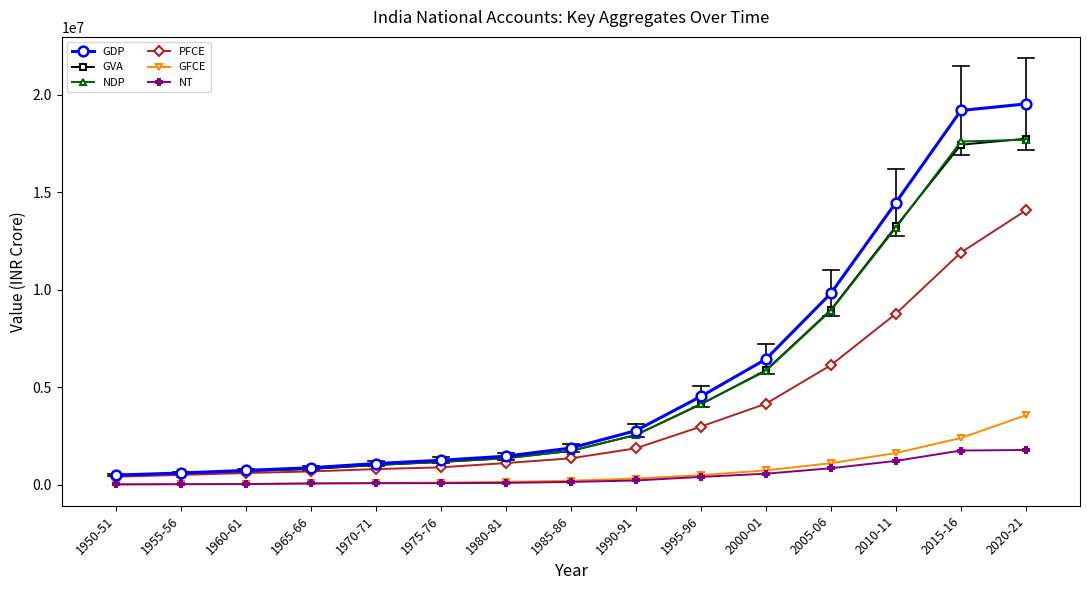

What is the label of the 11th point from the right?

1970-71